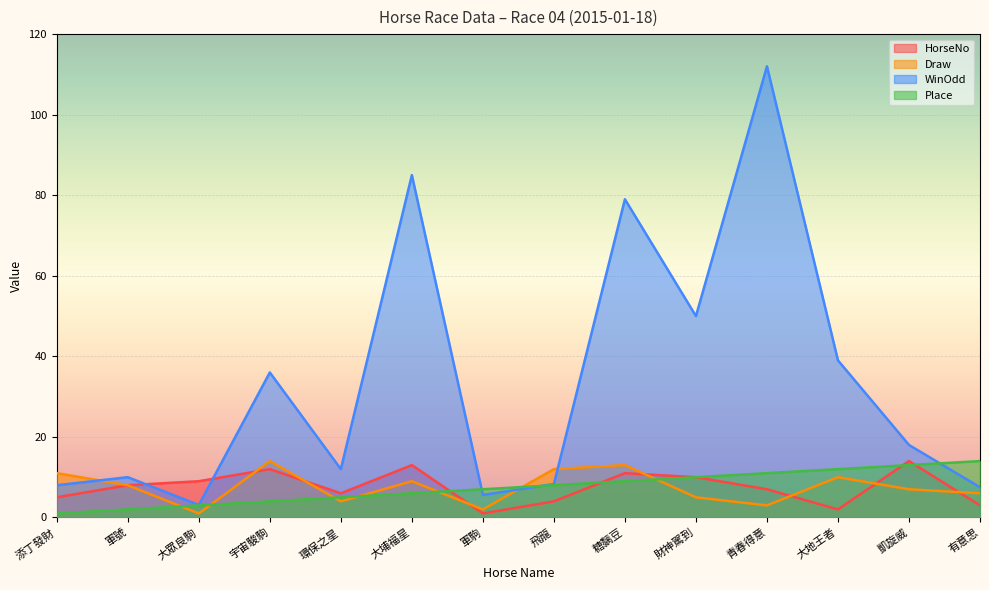

What are all the series names shown in the legend?

HorseNo, Draw, WinOdd, Place